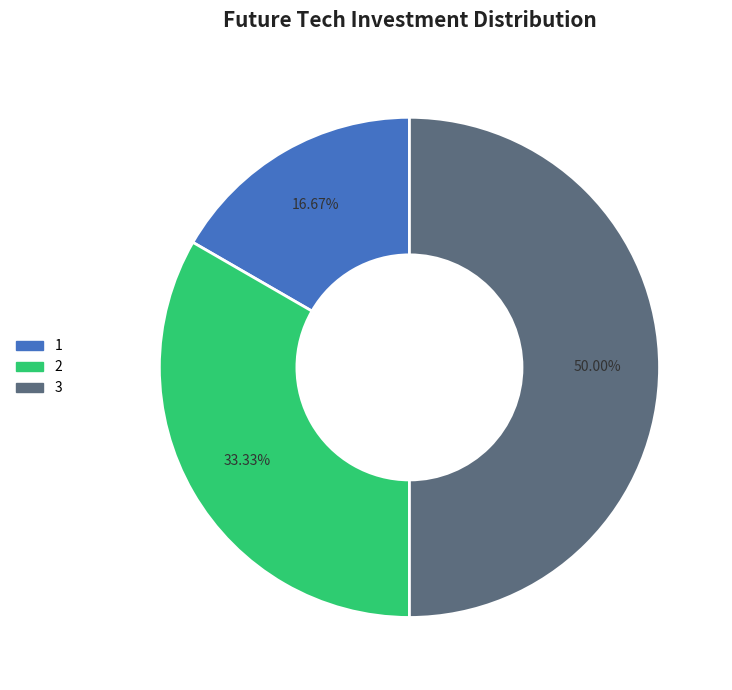

How many segments does this pie chart have?

3